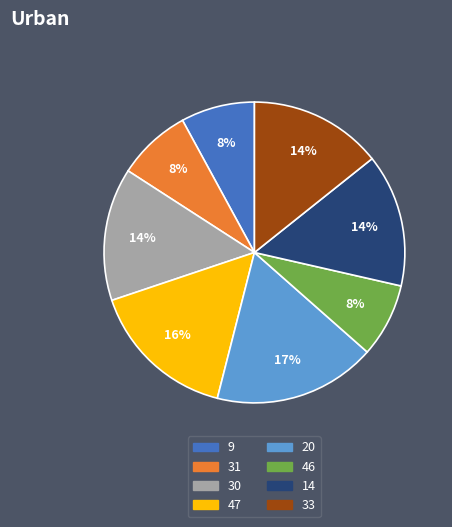

Is there a majority slice in this chart?

No